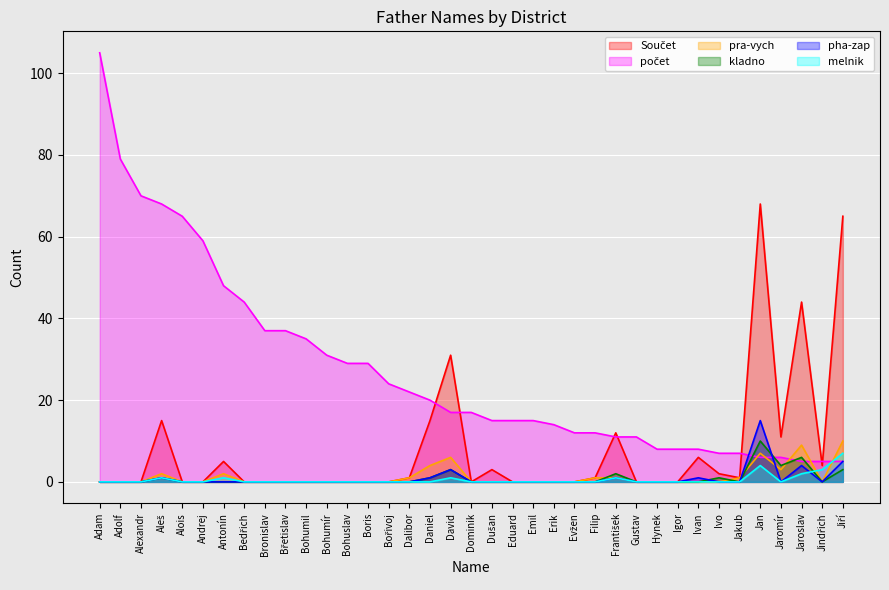

What is the difference between the highest and lowest values at Jaroslav?

42